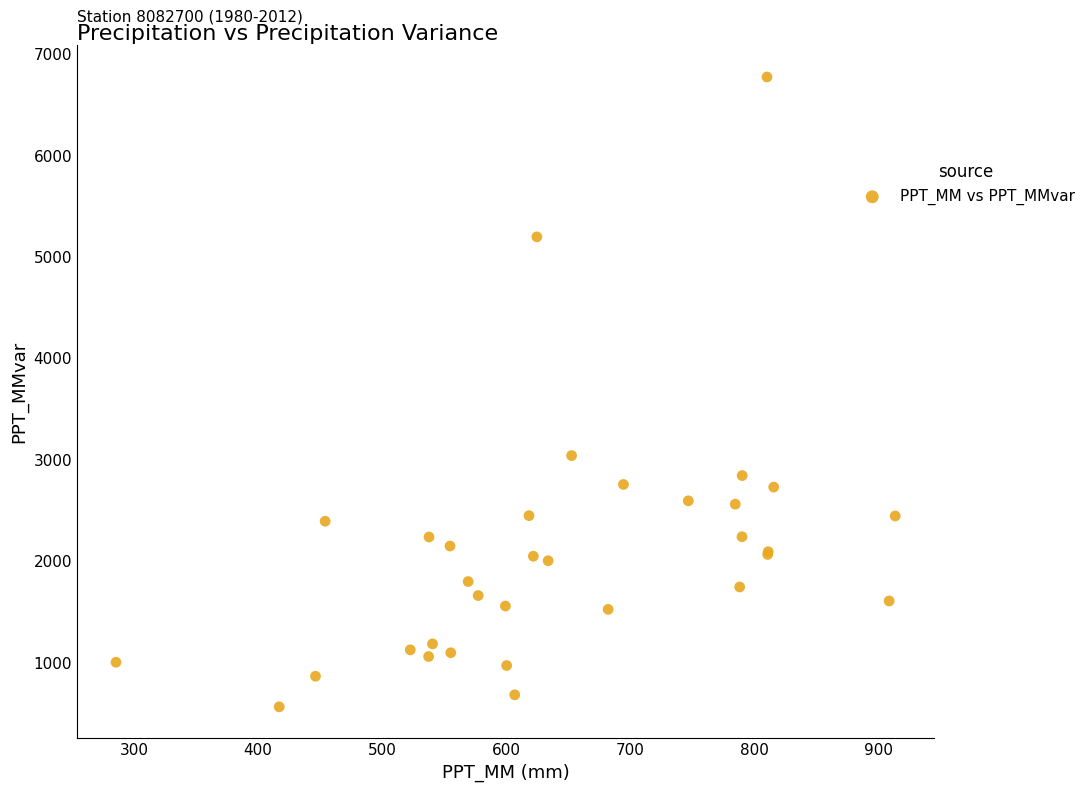

What Y value in the scatter plot is closest to 3666?

3039.0